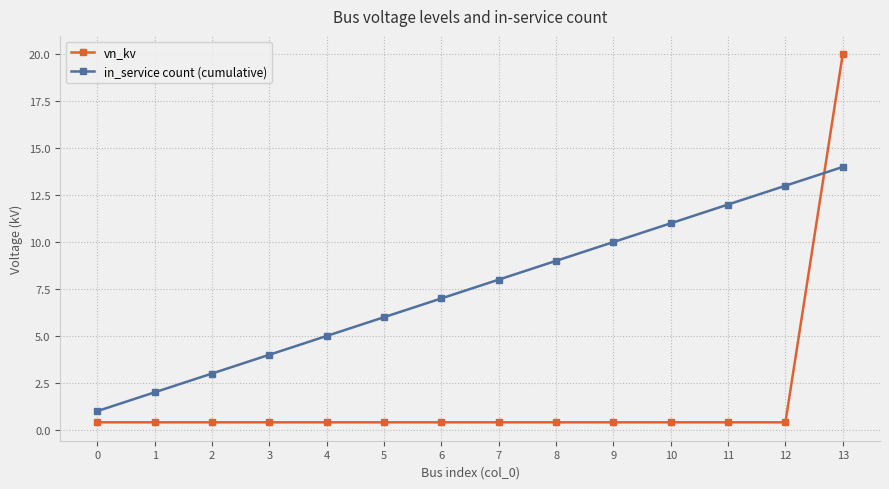

What is the difference between the maximum and second lowest values in the vn_kv series?

19.6